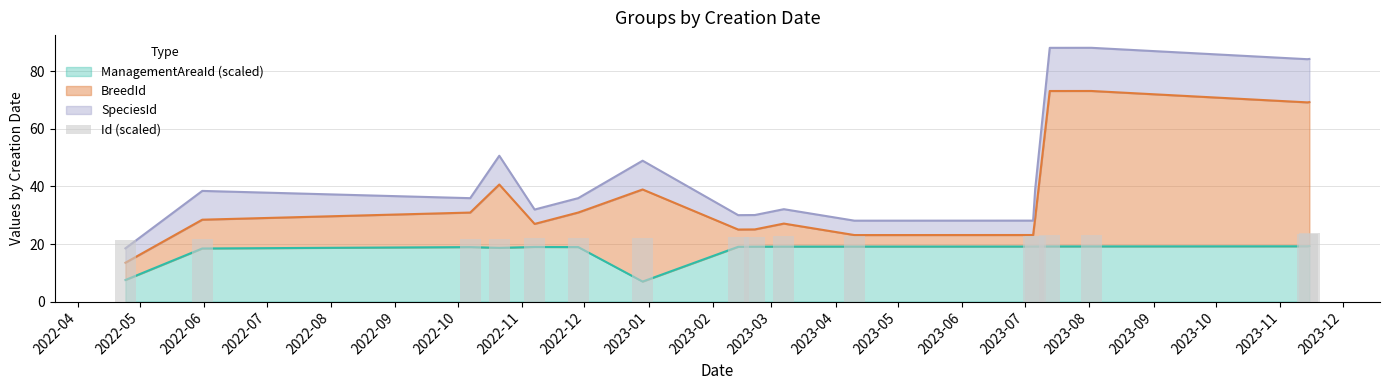

What is the highest value of the ManagementAreaId (scaled) series?

19.3